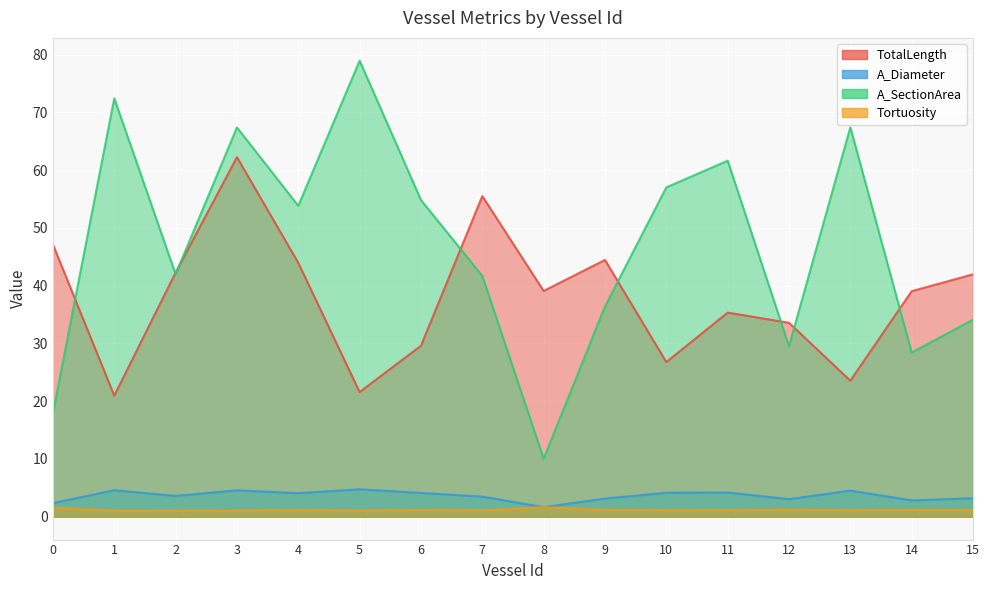

What is the sum of the A_Diameter values at 0 and 10?

6.5